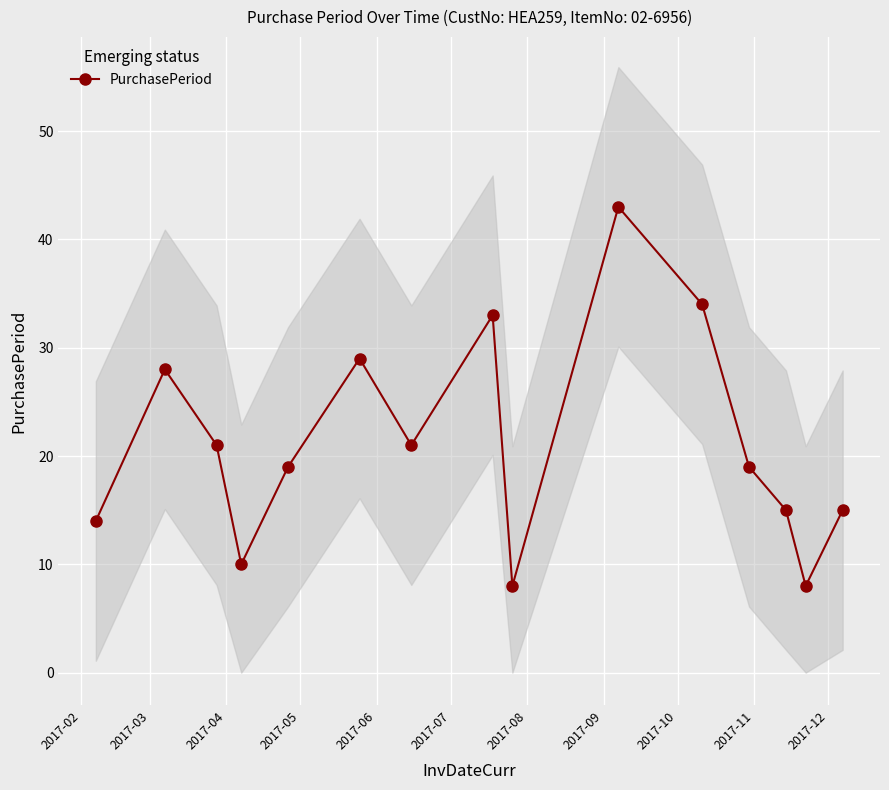

What is the smallest value displayed?

8